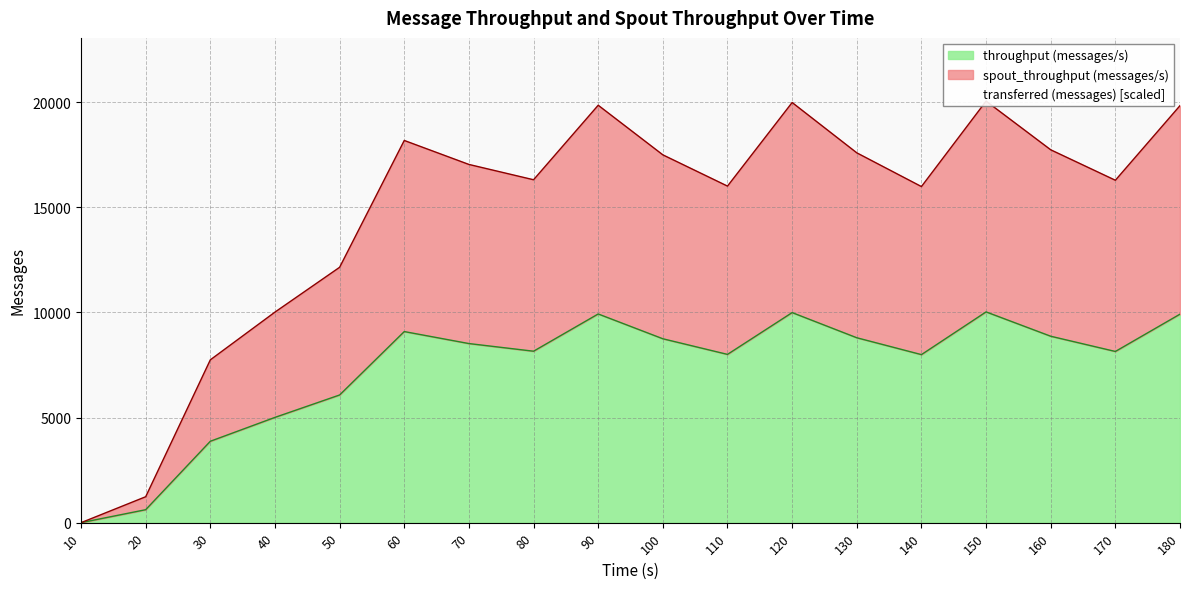

Which series changed the most between 80 and 120?

spout_transferred (messages)